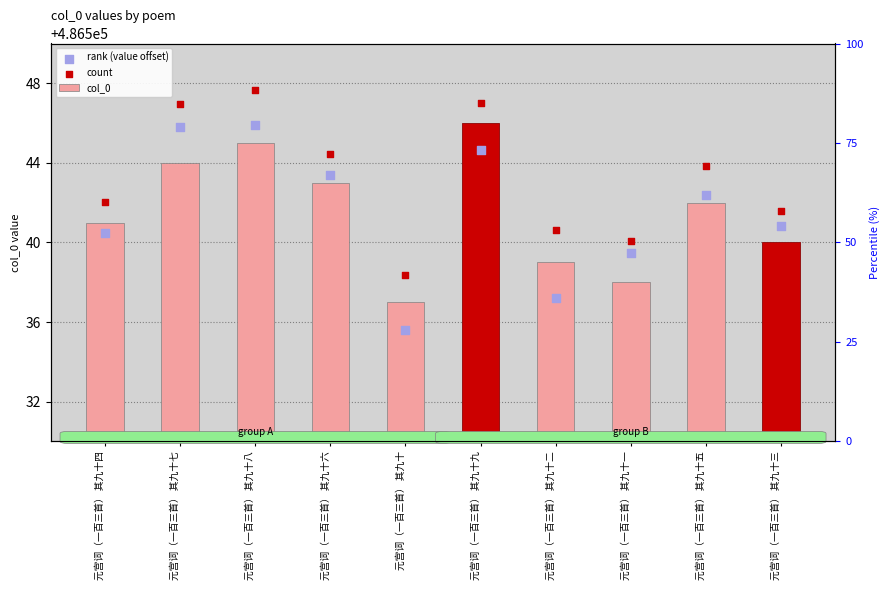

At which category is the sum across all series the highest?

元宫词（一百三首） 其九十八